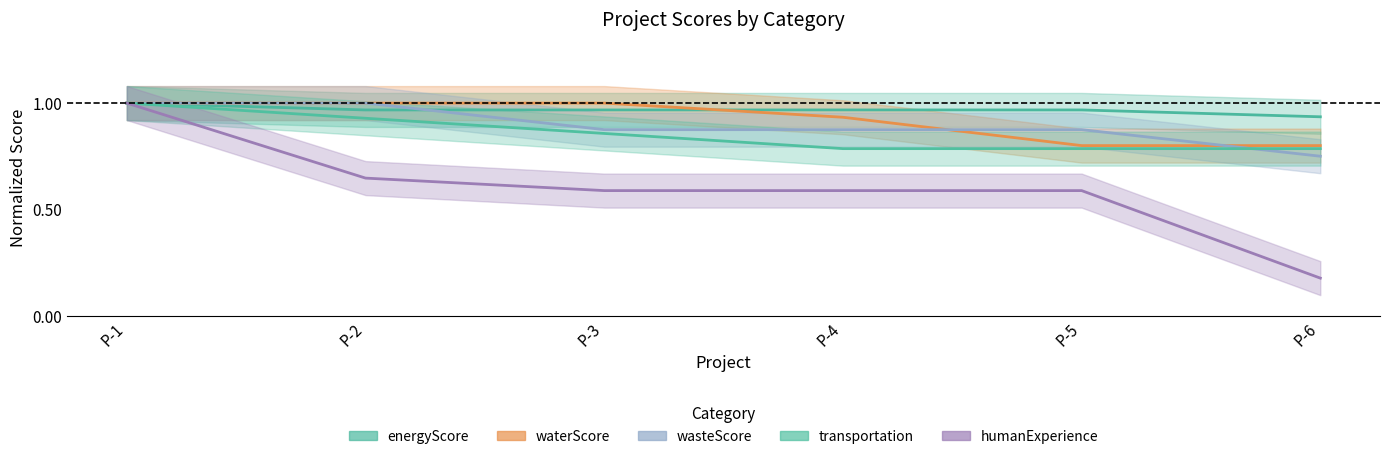

What are all the series names shown in the legend?

energyScore, waterScore, wasteScore, transportation, humanExperience